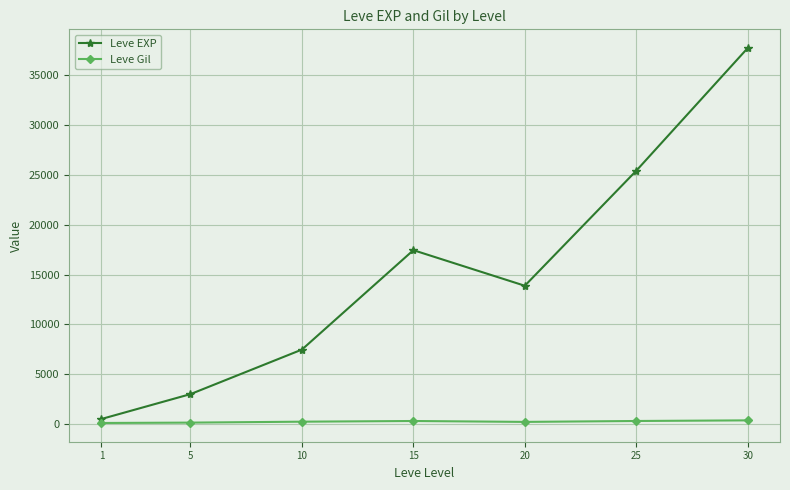

Between 10 and 30, which series saw the biggest shift?

Leve EXP